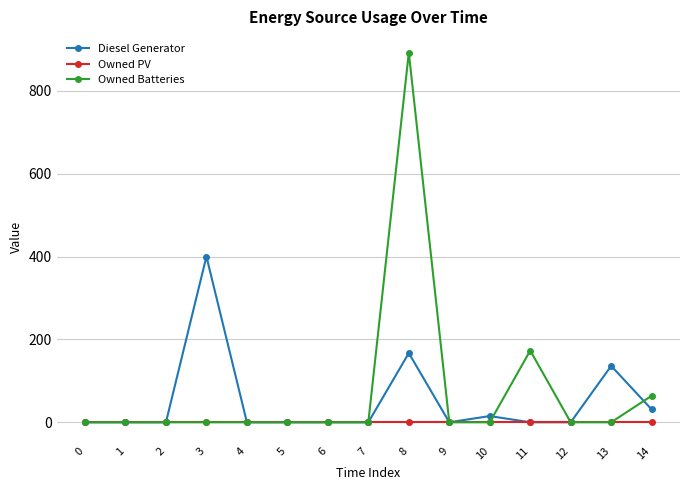

What is the sum of all Diesel Generator values?

749